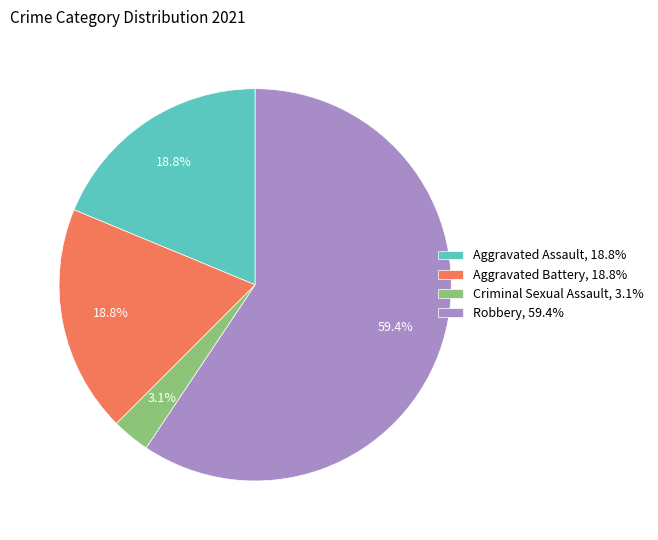

To the nearest percent, what portion does Aggravated Battery represent?

19%